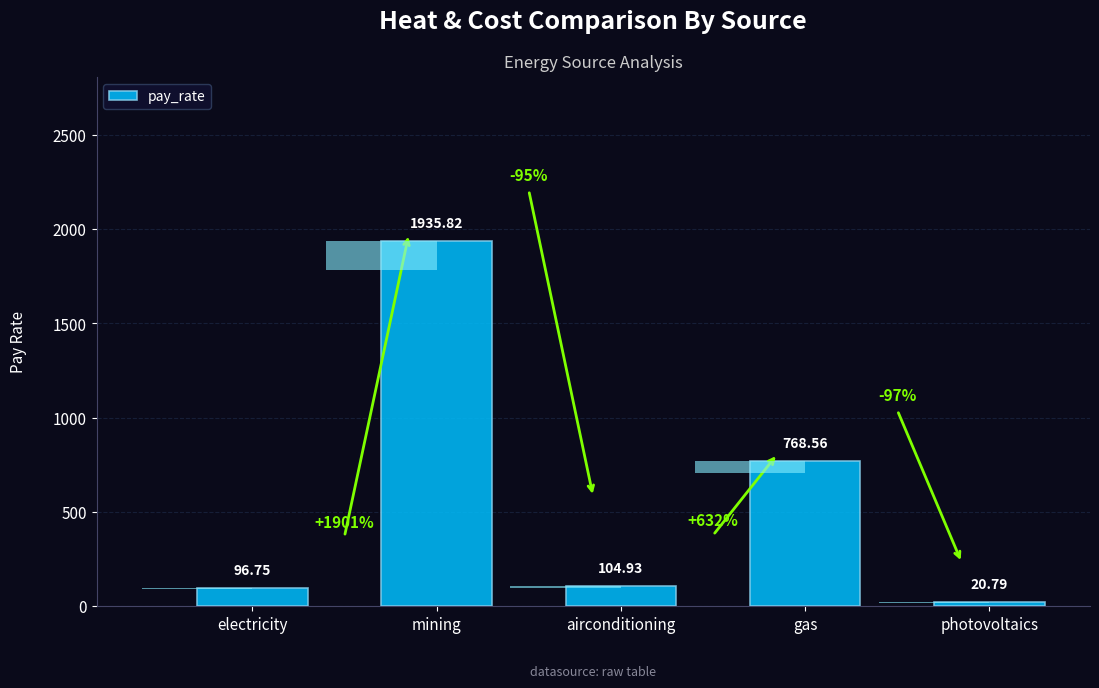

What is the difference between the second highest and minimum values?

747.8